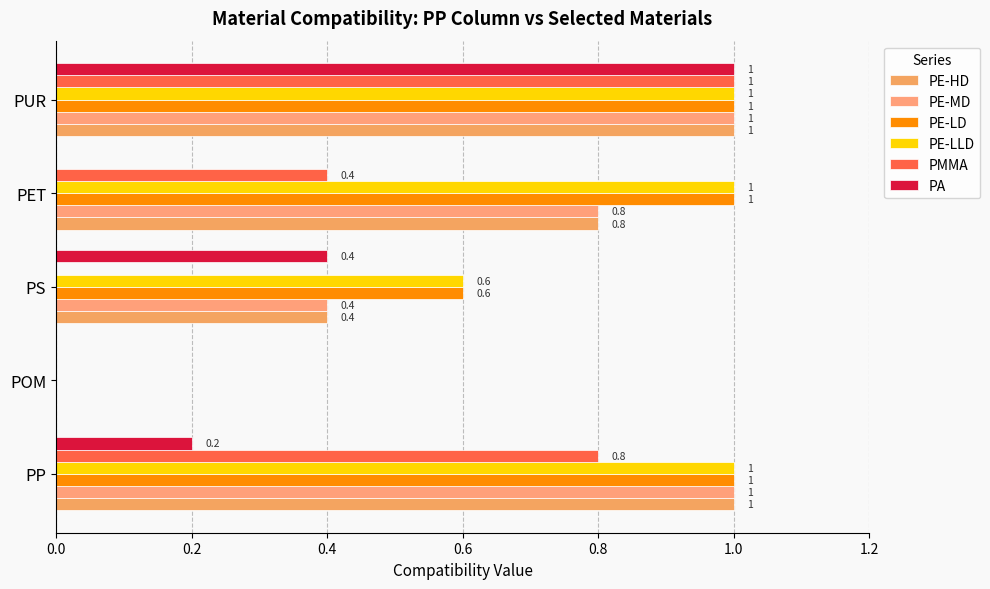

What is the maximum value for PE-MD?

1.0